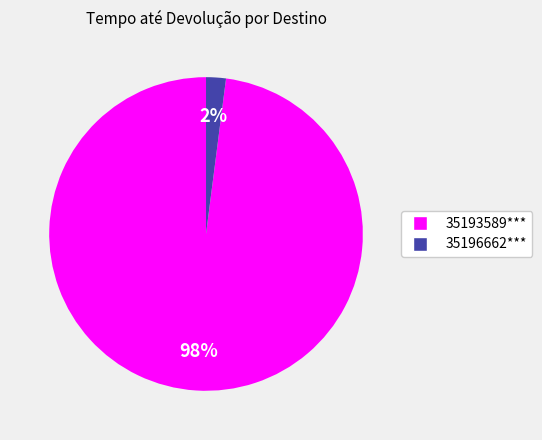

Rank the categories by value from highest to lowest.

35193589***, 35196662***